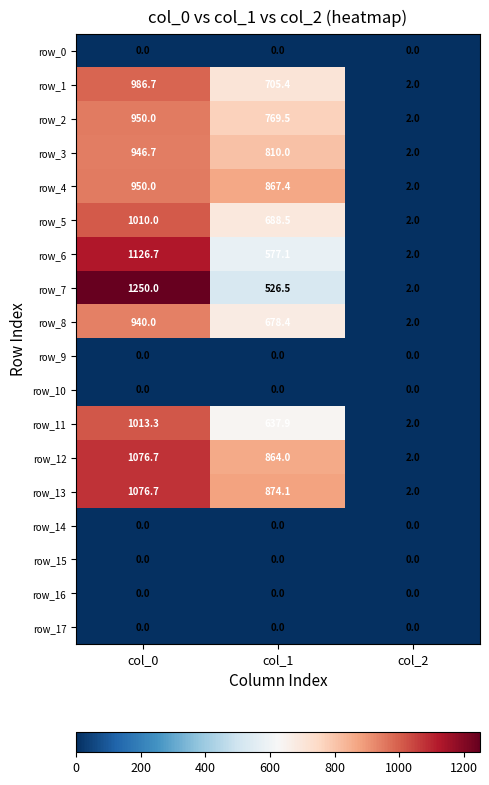

Between col_0 and col_2, which series saw the biggest shift?

row_7